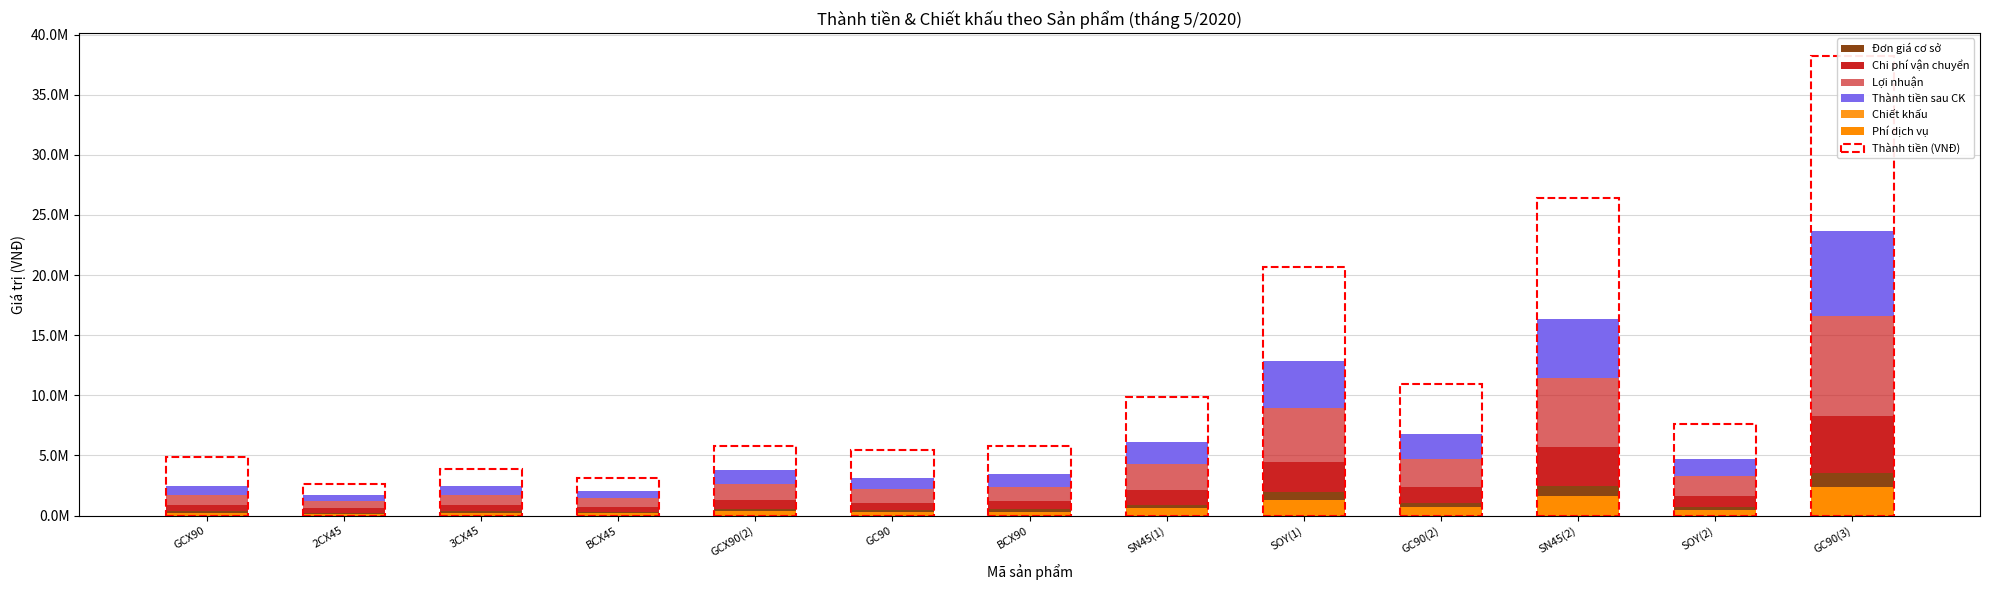

What is the value of the Phí dịch vụ bar at the 13th from the left?

2369640.0